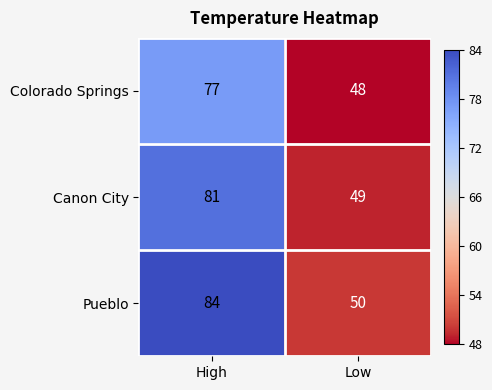

Reading left to right, what are all the values shown in this chart?

Colorado Springs: 77	48
Canon City: 81	49
Pueblo: 84	50